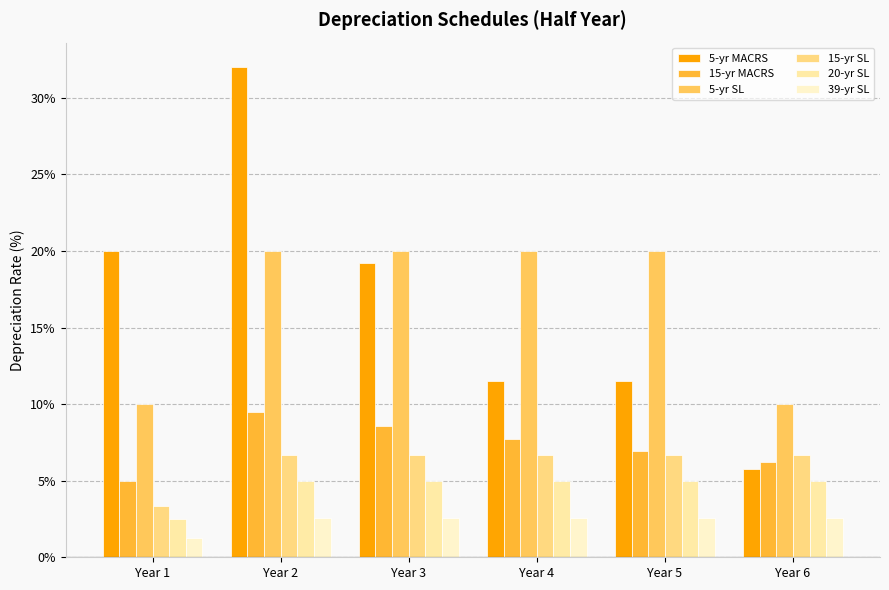

The 20-yr SL series shows 1.3 at Year 3. True or false?

False